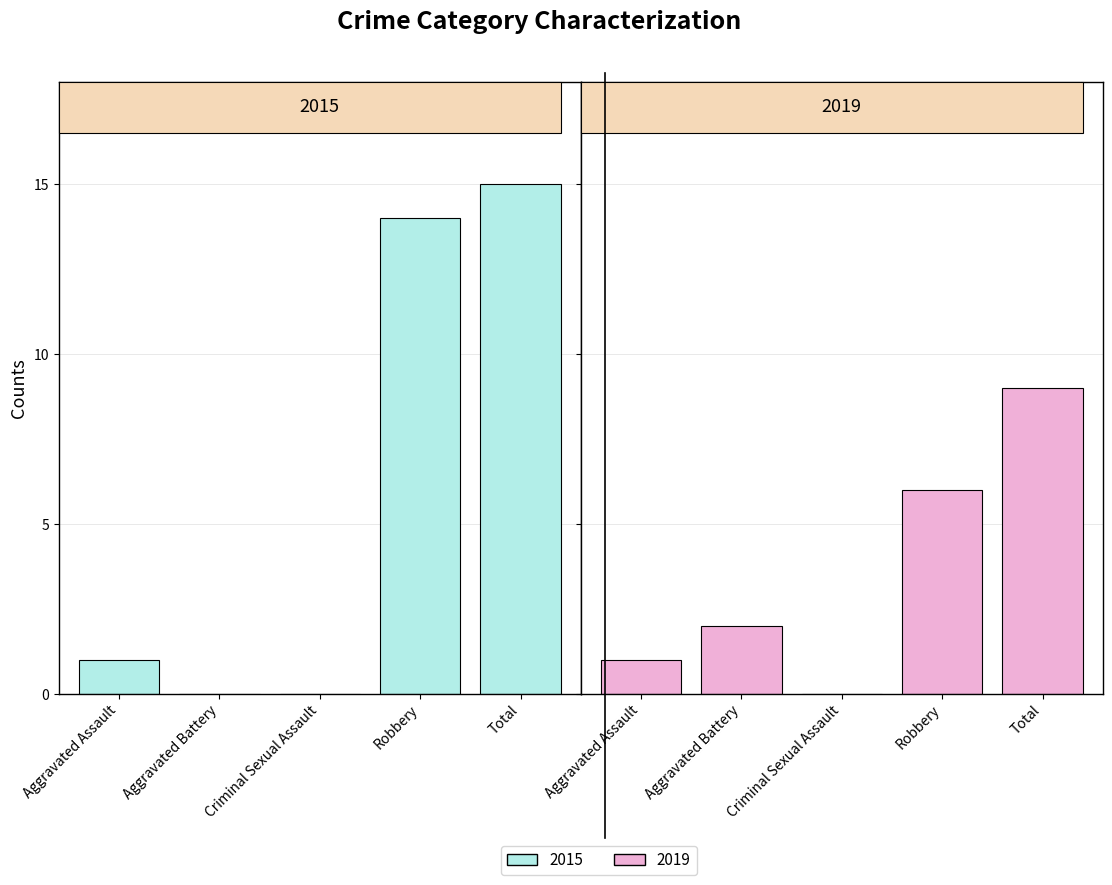

How many bars are there in total?

10